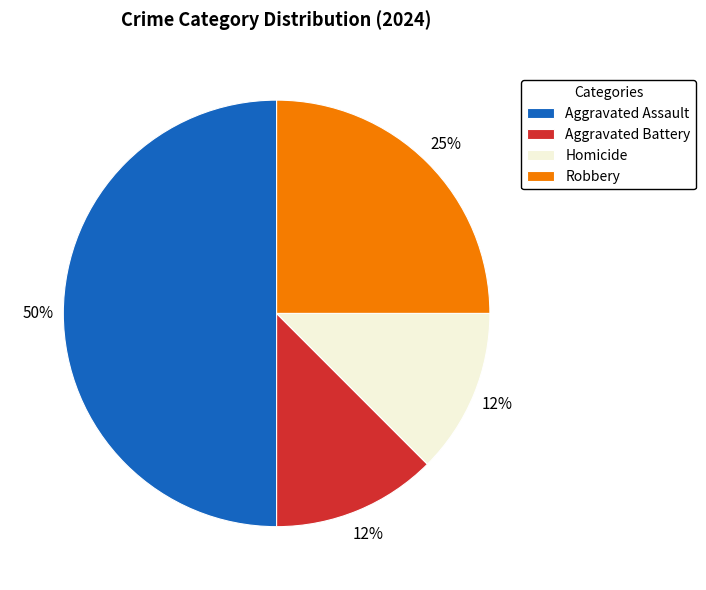

Is the sum of Homicide and Aggravated Assault greater than half?

Yes